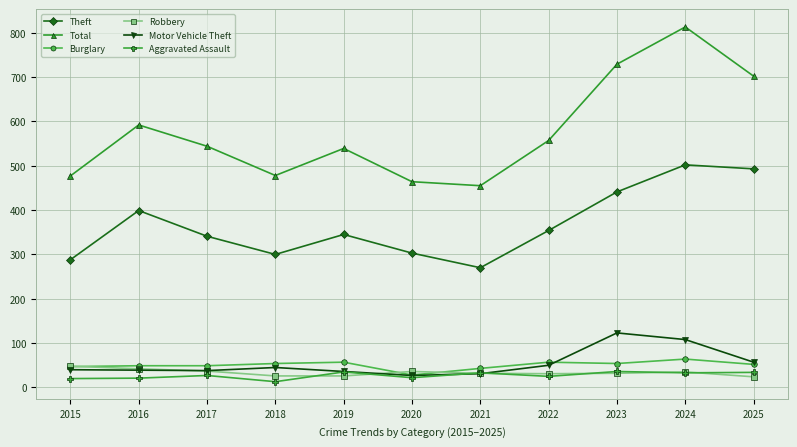

How many data points in Total are less than 544?

5